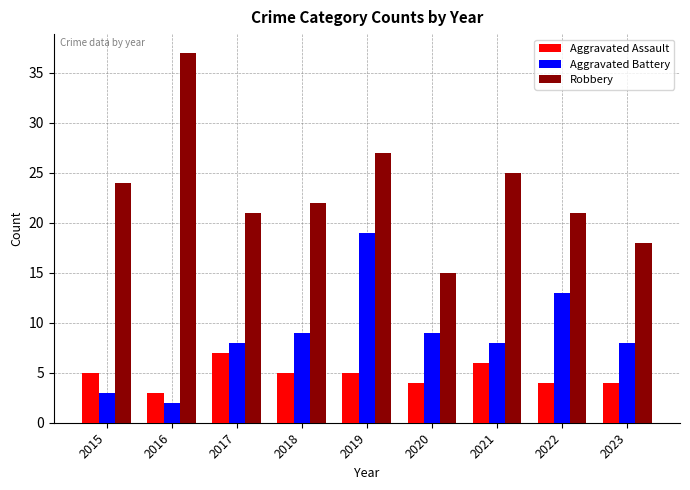

How many categories are shown in the chart?

9